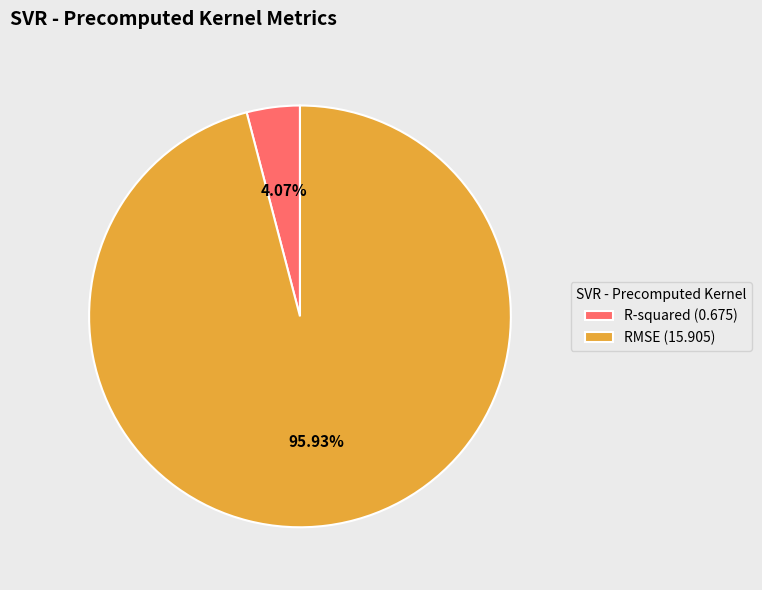

How many segments does this pie chart have?

2